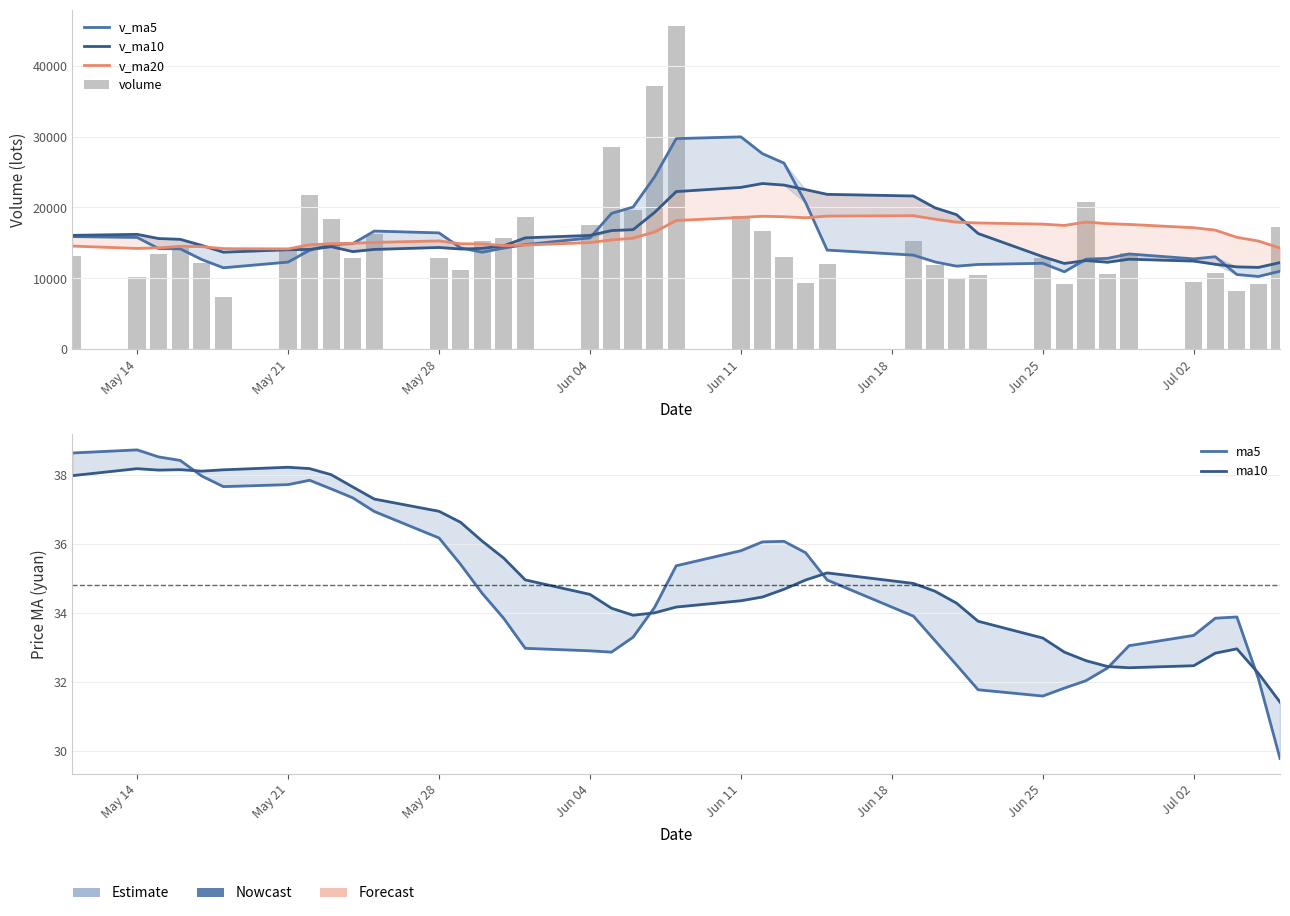

Is the value of v_ma5 at 30 greater than the value of v_ma10 at 15?

No